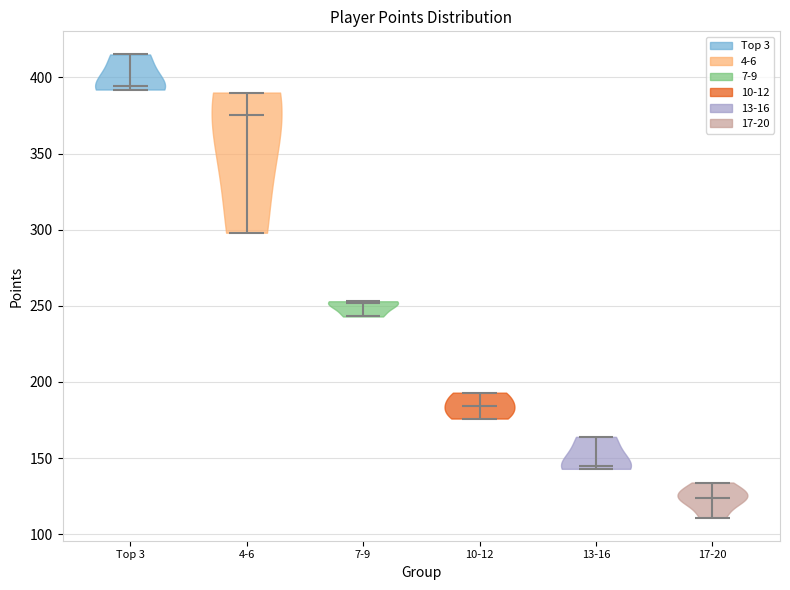

Reading left to right, read every violin against the y-axis: where its median line is, and the lowest and highest points it reaches. The values are not printed on the chart, so give them approximately, as read against the axis.

Top 3: median line 395, lowest point 390, highest point 415
4-6: median line 375, lowest point 300, highest point 390
7-9: median line 250, lowest point 245, highest point 255
10-12: median line 185, lowest point 175, highest point 195
13-16: median line 145, lowest point 145, highest point 165
17-20: median line 125, lowest point 110, highest point 135